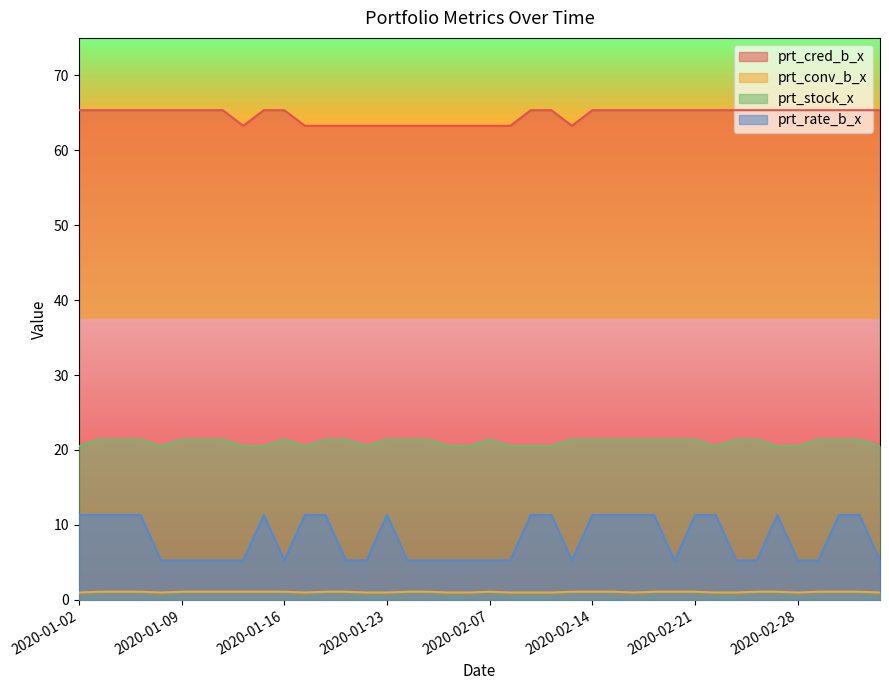

Rank the series at 2020-02-06 from highest to lowest value.

prt_cred_b_x, prt_stock_x, prt_rate_b_x, prt_conv_b_x